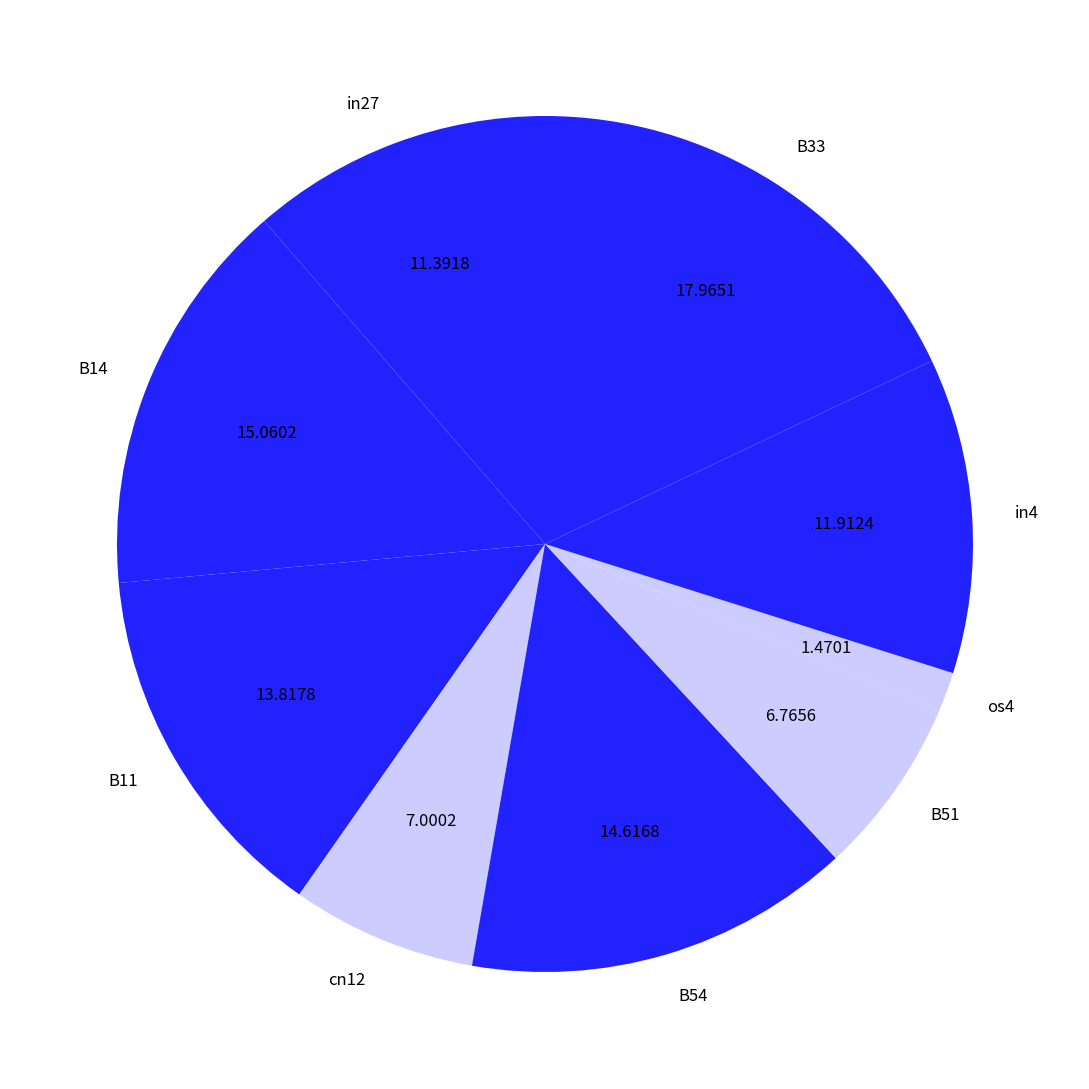

Is the sum of B11 and B14 greater than half?

No